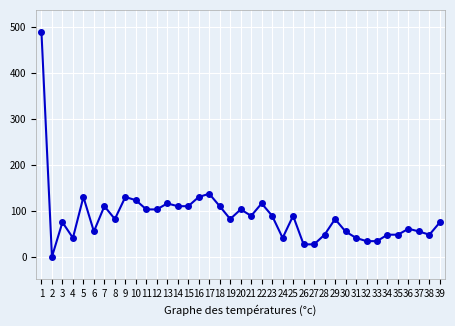

What is the value of the 5th point from the left?

130